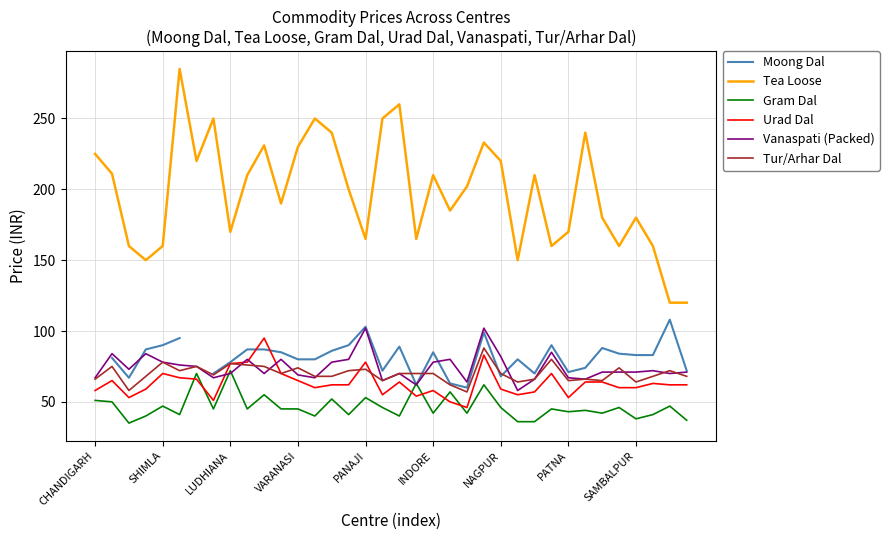

What is the lowest value of the Urad Dal series?

46